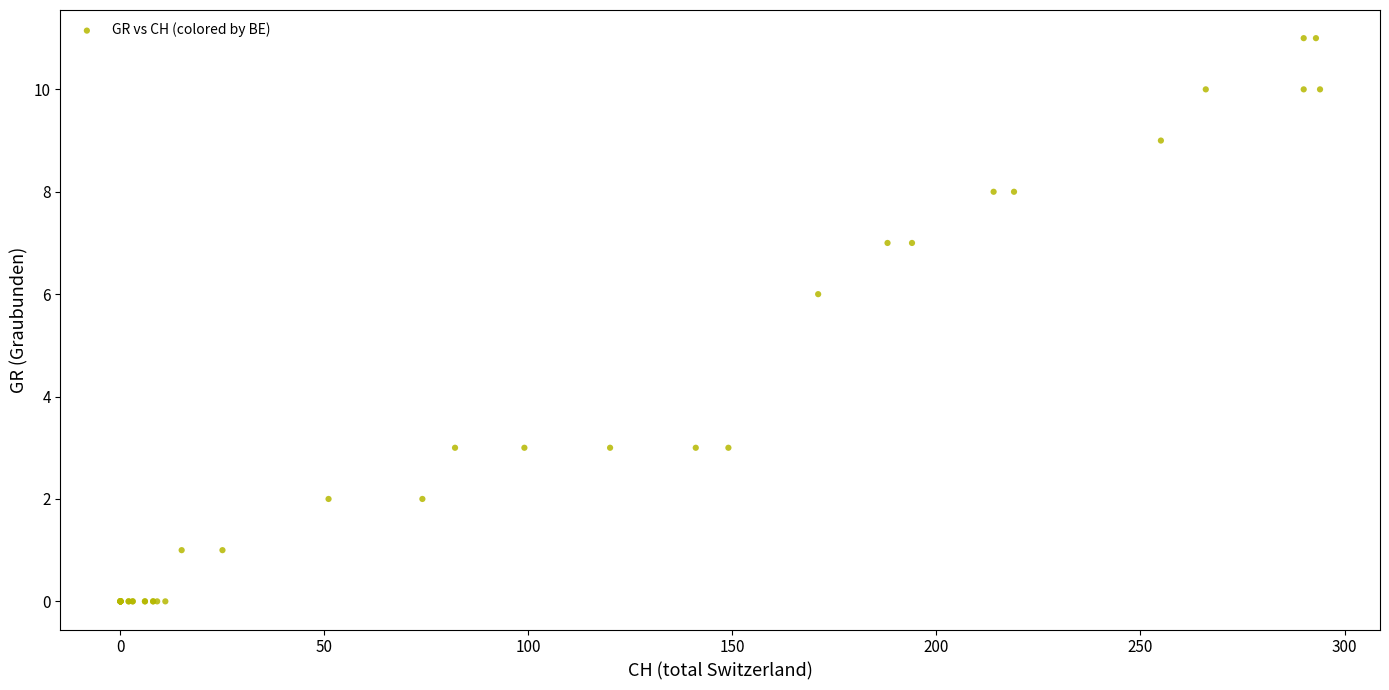

What Y value in the scatter plot is closest to 5?

6